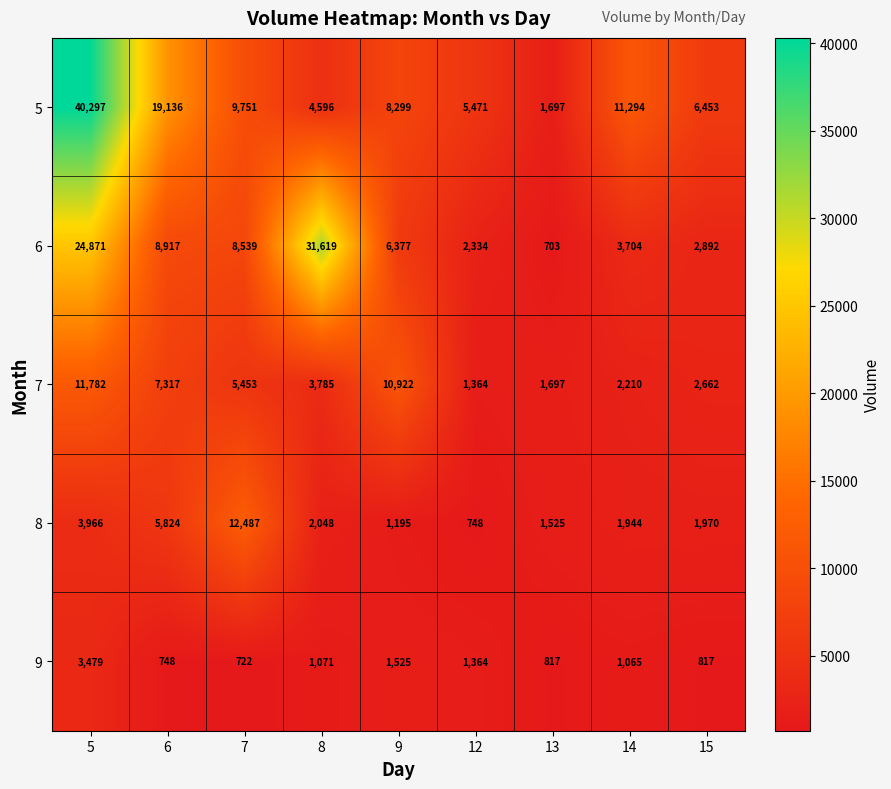

How many distinct data groups are displayed?

5